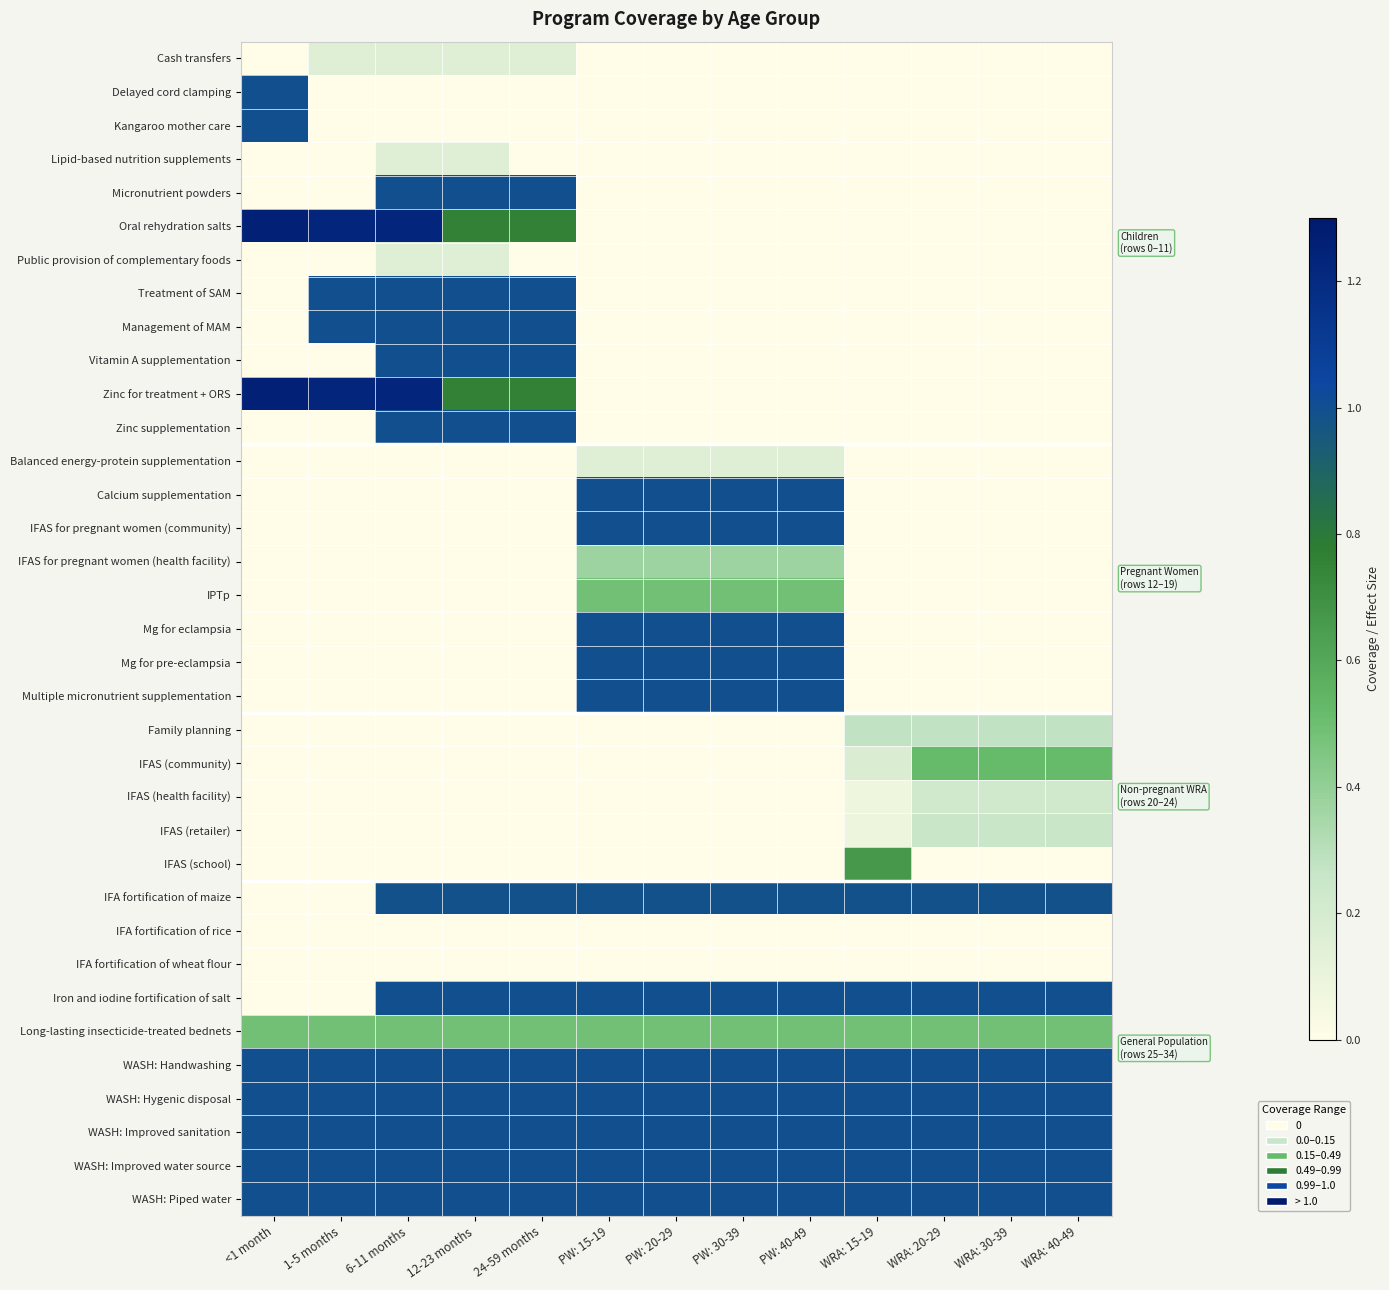

Which series has the largest total across all categories?

WASH: Handwashing